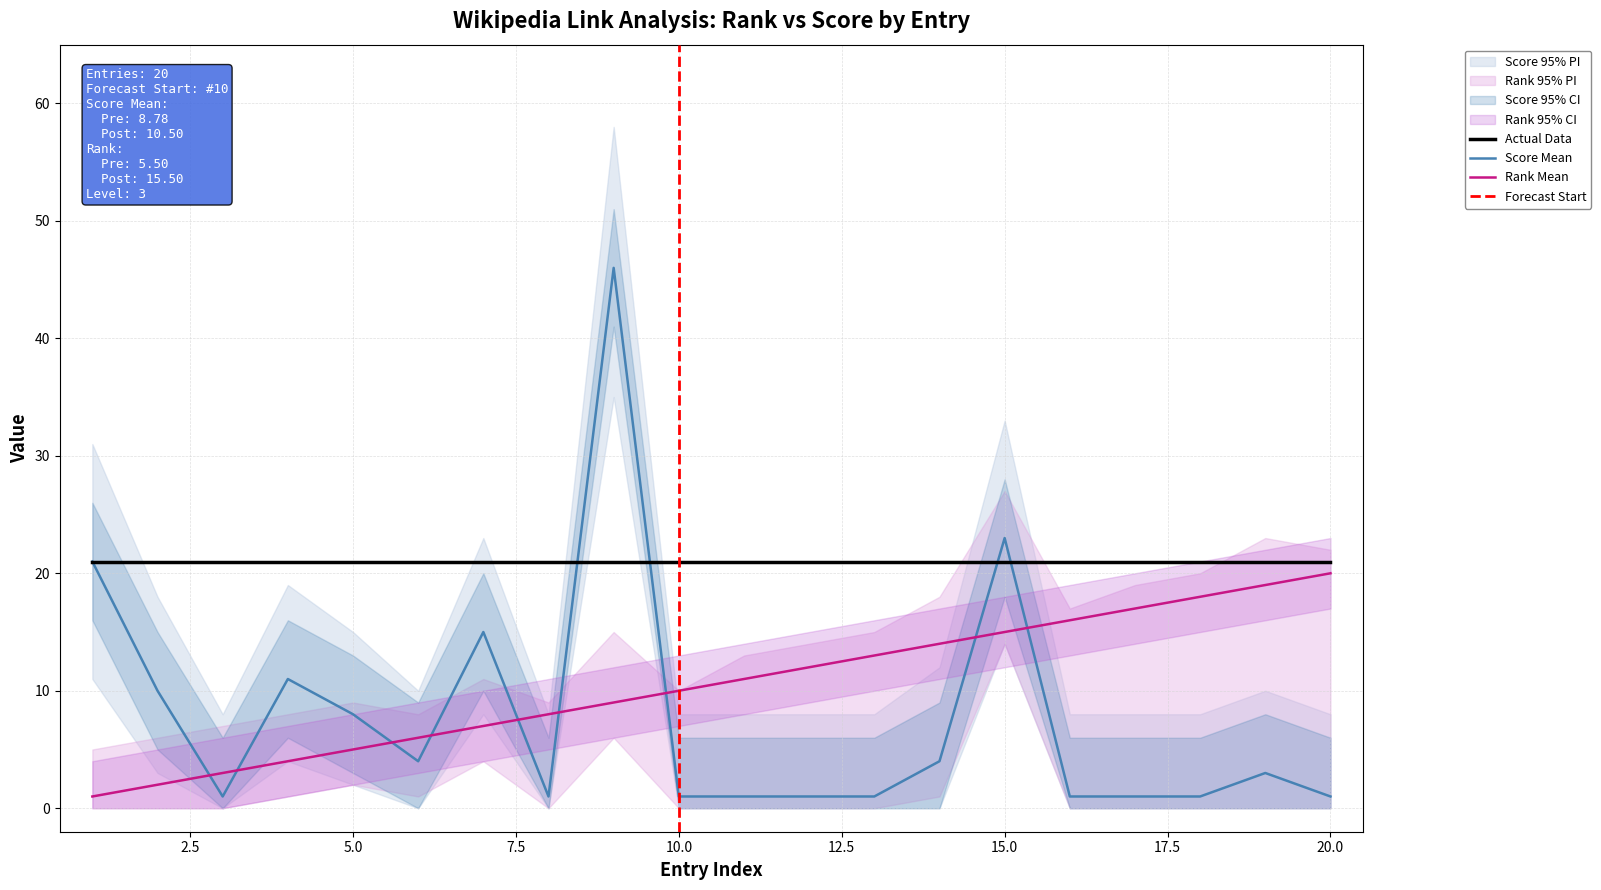

What is the value of the Rank point at the 20th from the left?

20